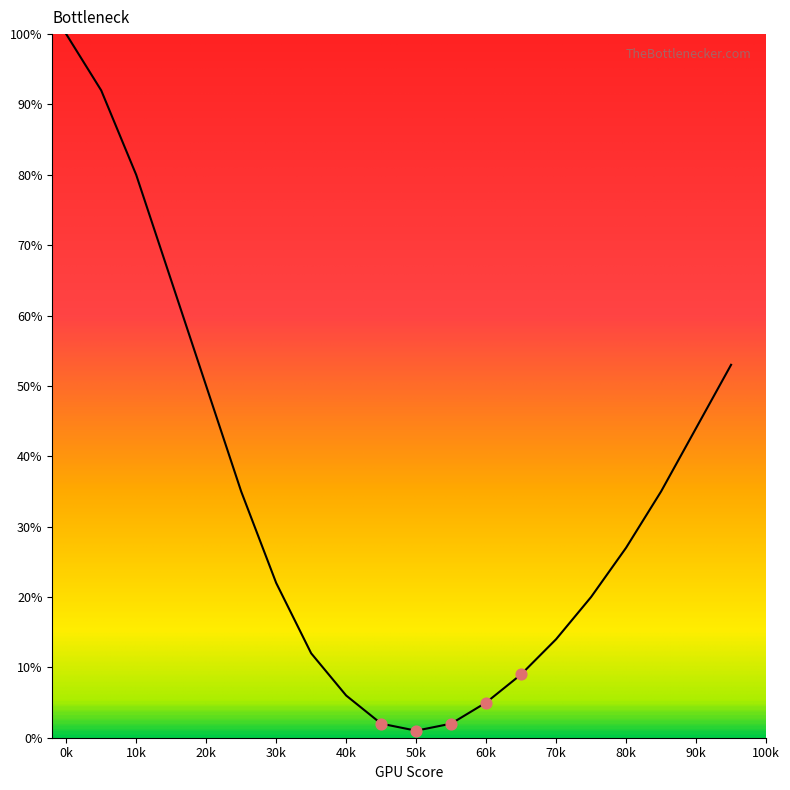

What is the difference between the maximum and minimum values?

99